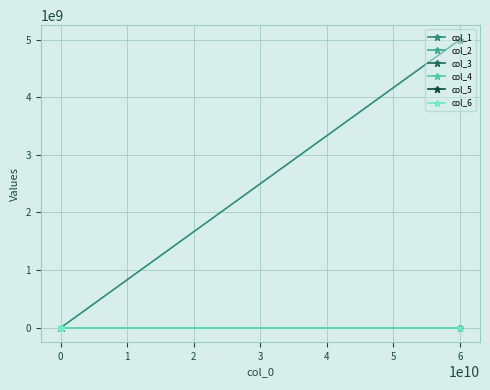

How many lines are shown in the chart?

6